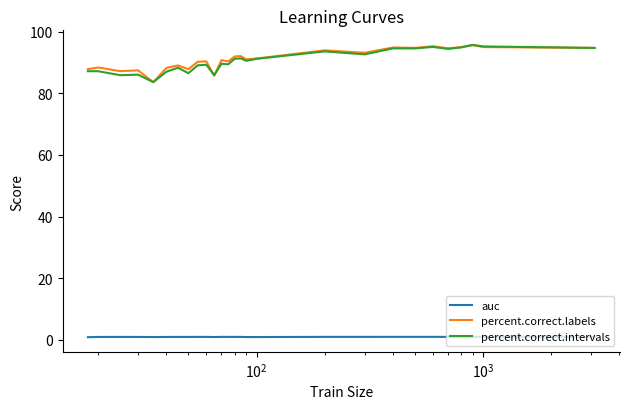

What is the maximum value for percent.correct.intervals?

95.7